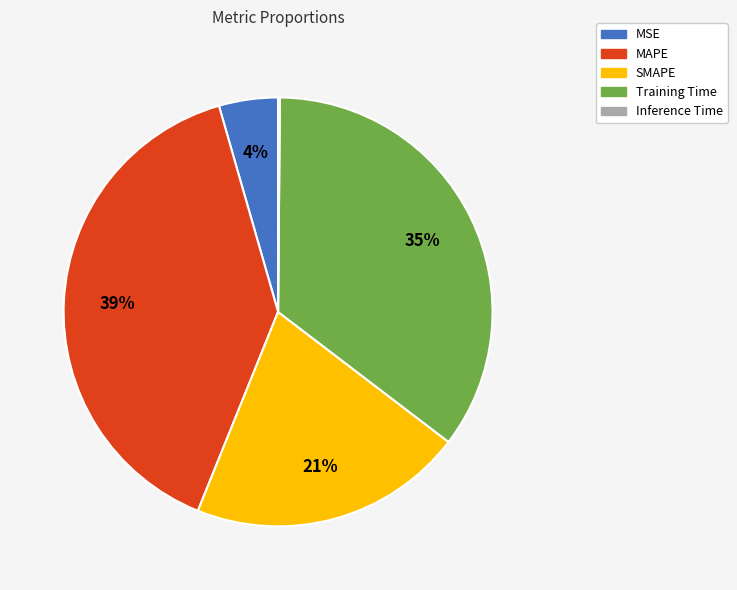

Does SMAPE represent more than half of the total?

No